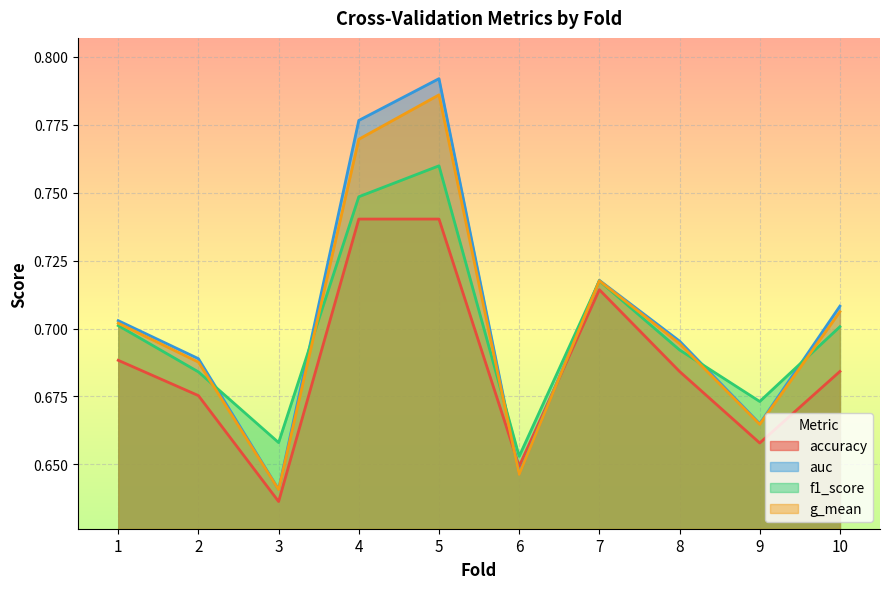

How many categories are shown in the chart?

10